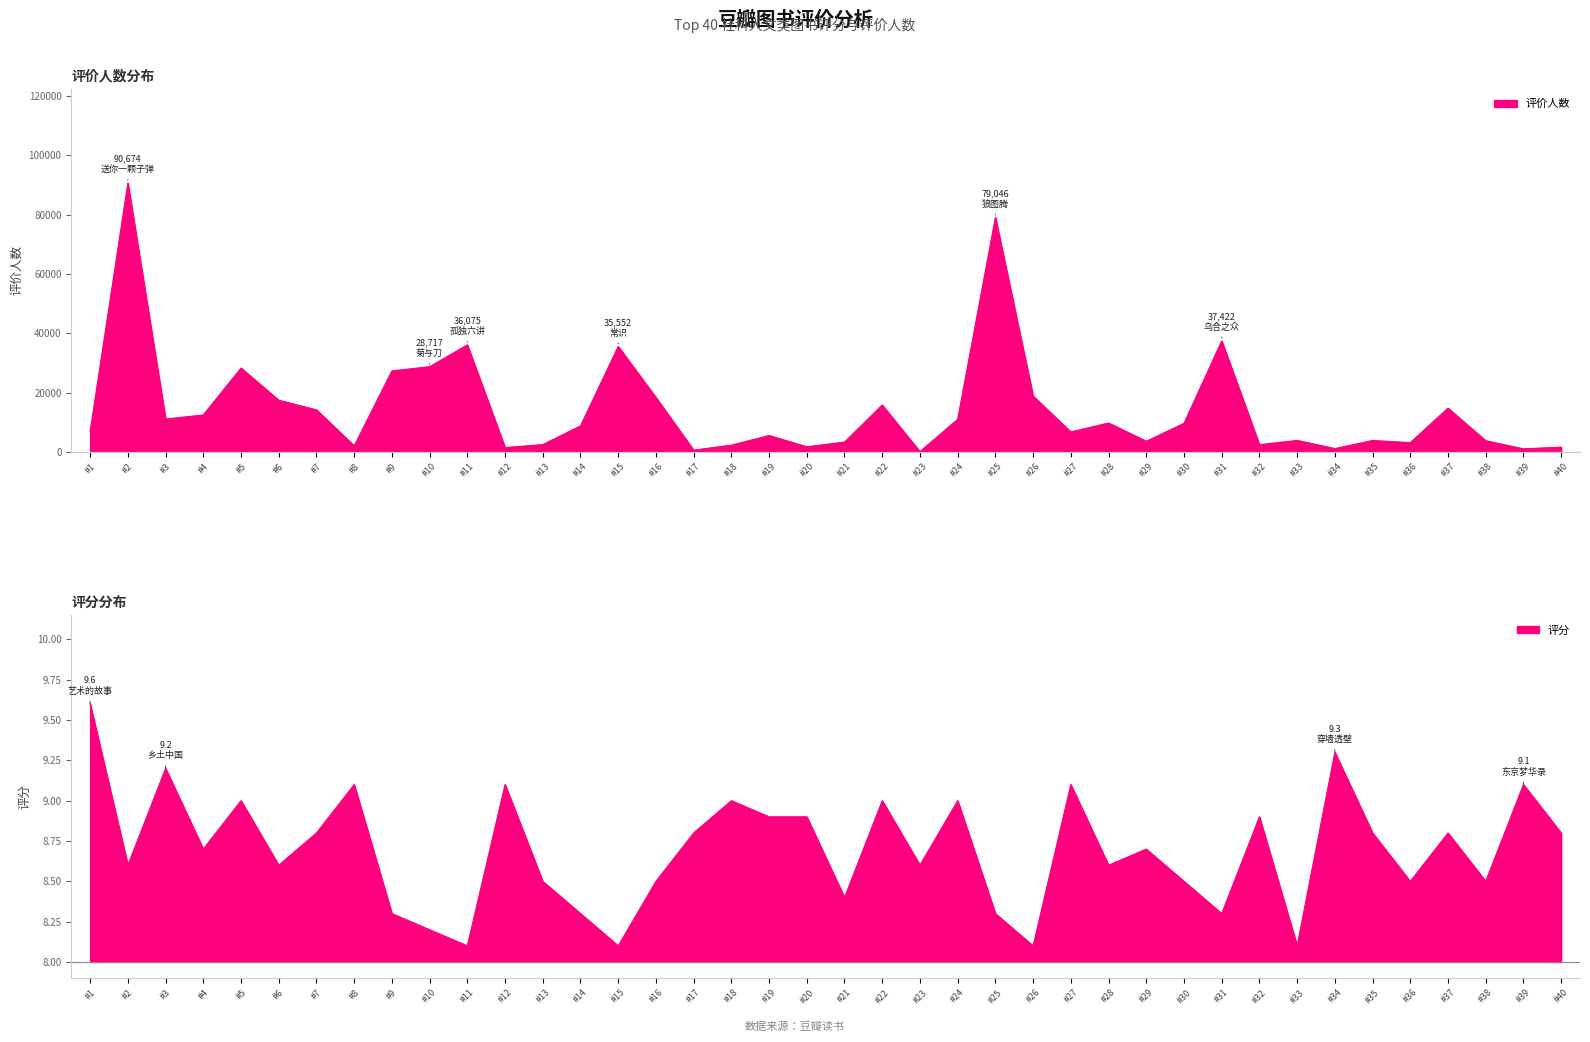

At which category is the sum across all series the highest?

#2